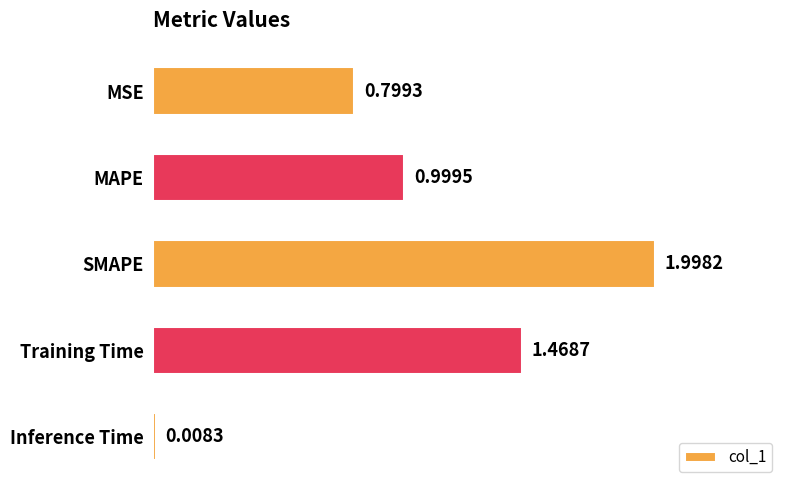

Between SMAPE and Inference Time, which is larger?

SMAPE